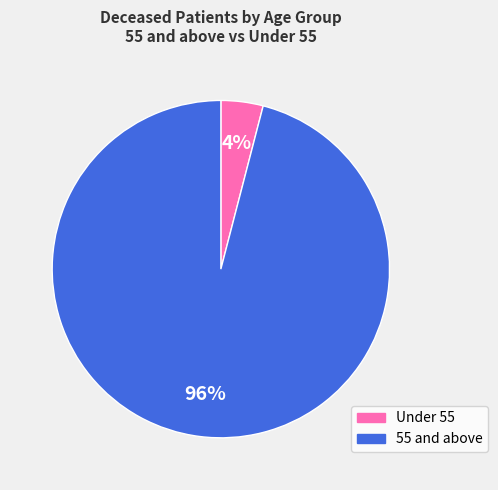

Count the number of slices in the pie.

2